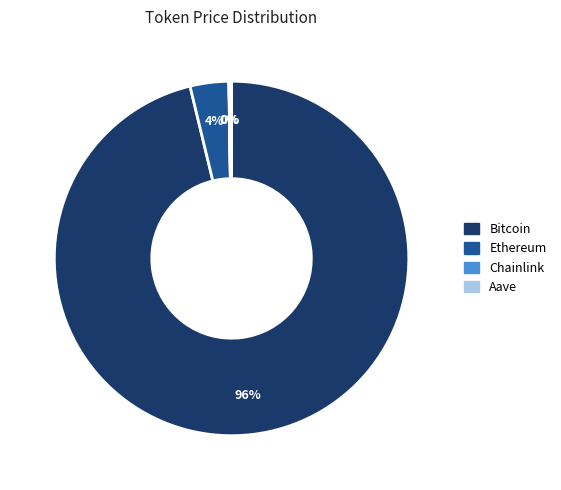

To the nearest percent, what is the difference between the largest and smallest slice percentages?

96%